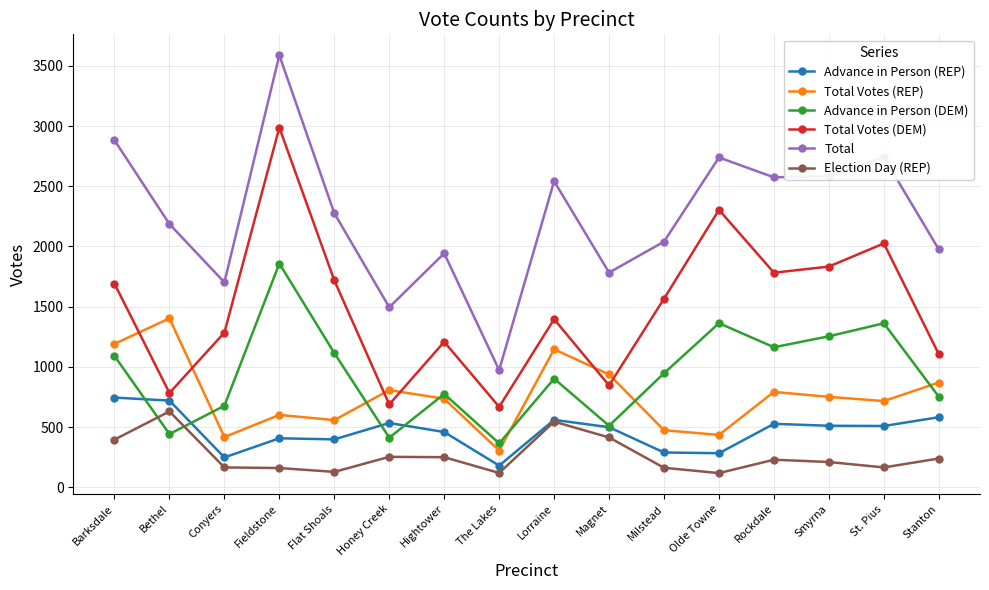

Which series has the widest spread of values?

Total